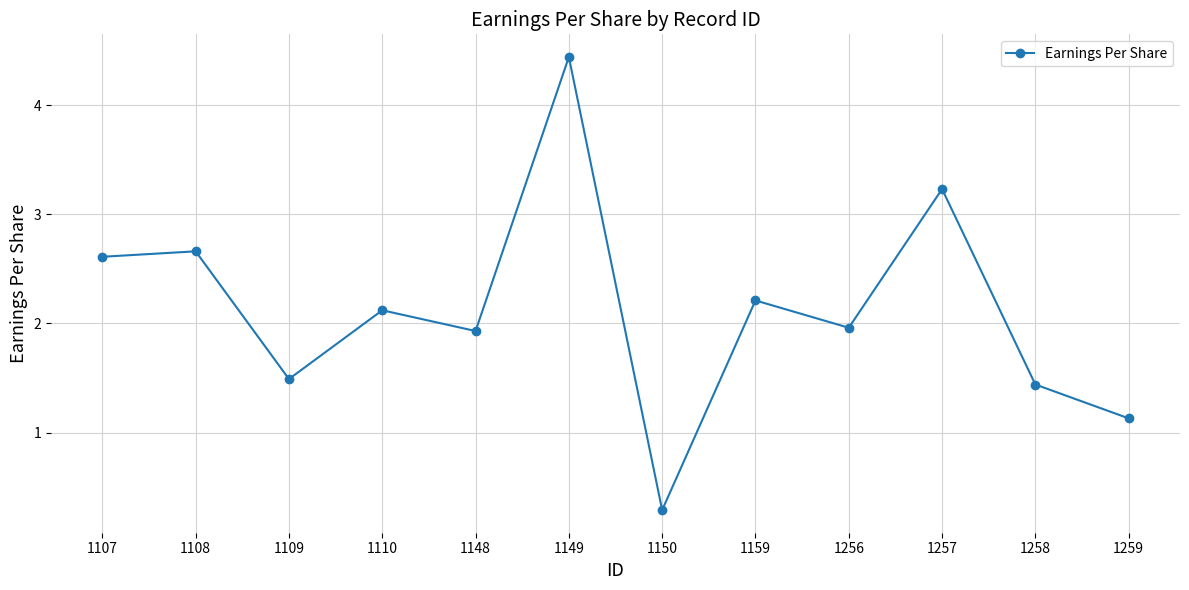

At which label does the data first exceed 2?

1107